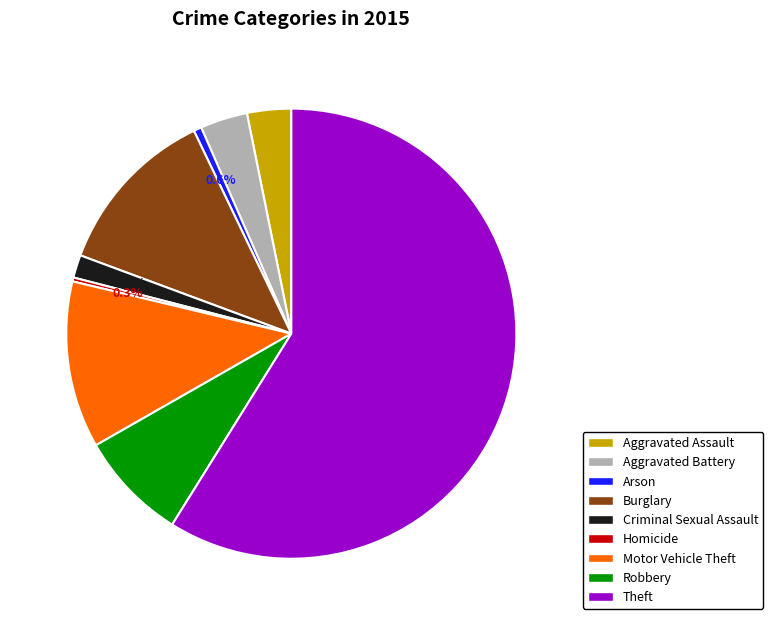

Count the number of slices in the pie.

9